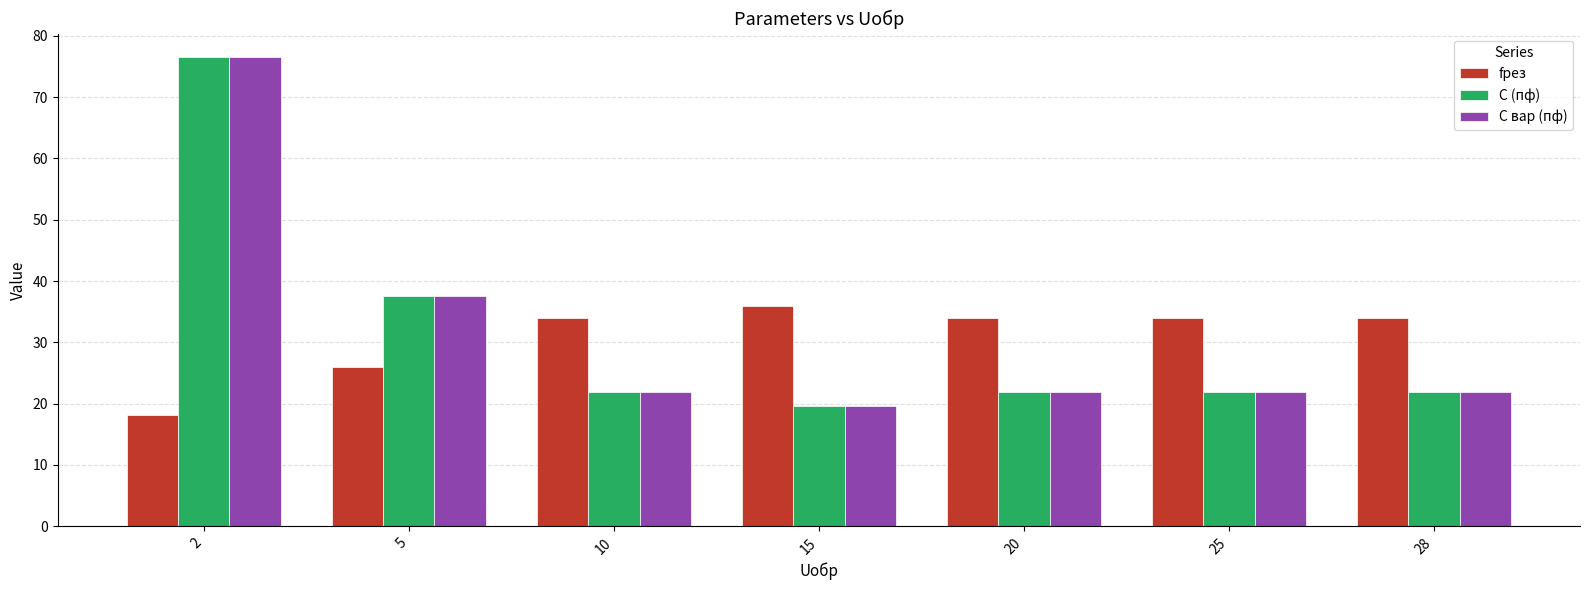

True or false: fрез has a value of 16.6 at 28.

False